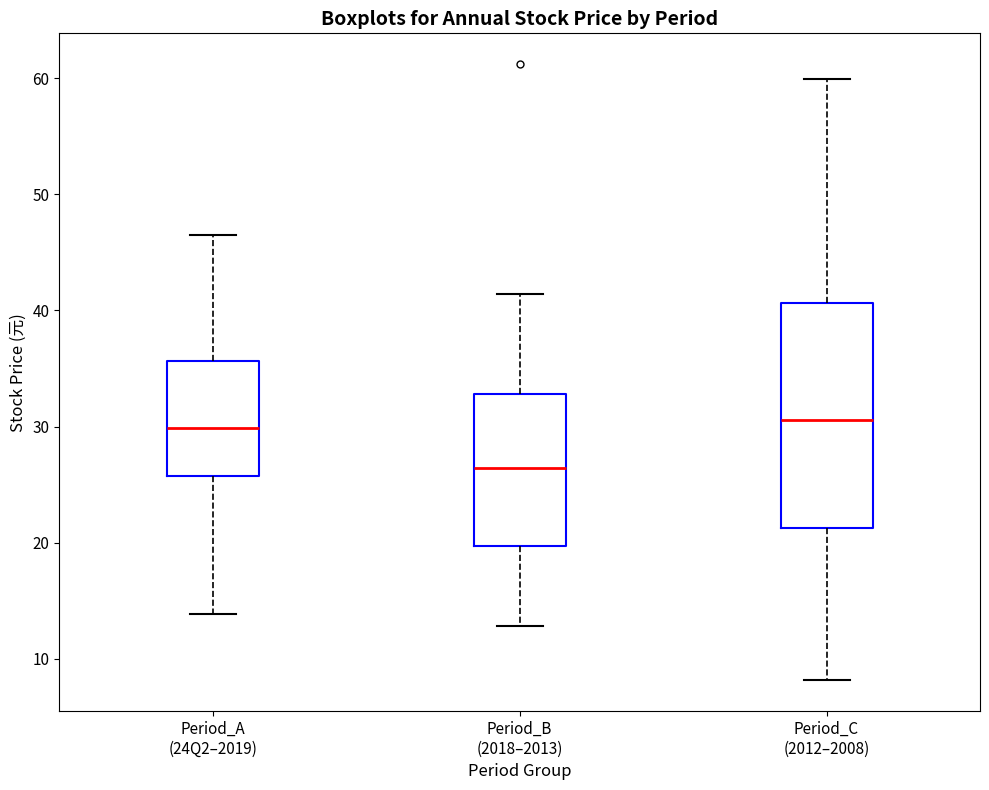

Which box has the lowest median line?

Period_B (2018–2013)